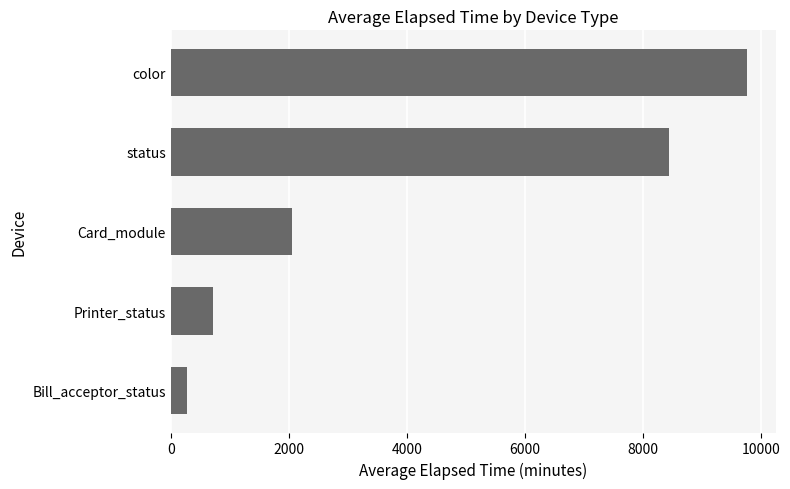

True or false: the data shows 276.2 at Bill_acceptor_status.

True